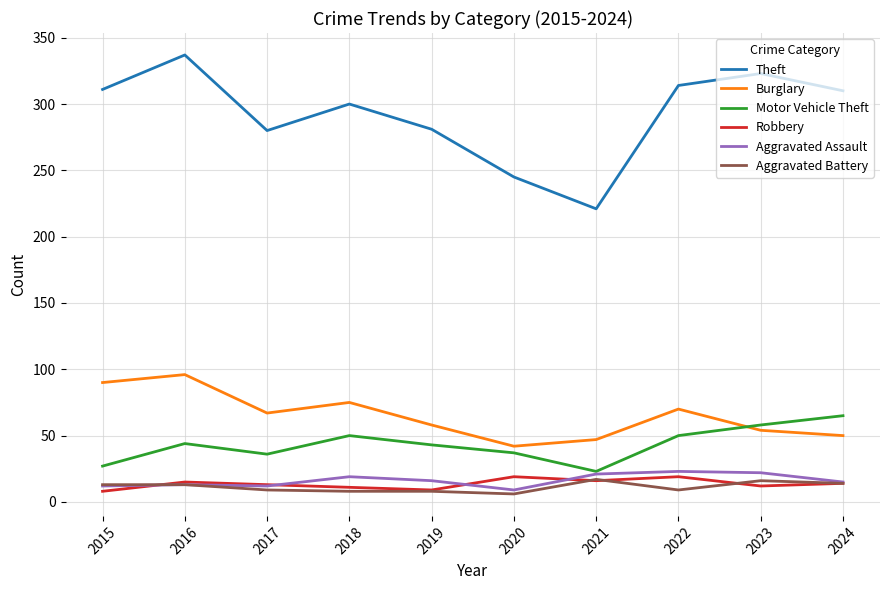

The value of Motor Vehicle Theft at 2015 is 40. True or false?

False